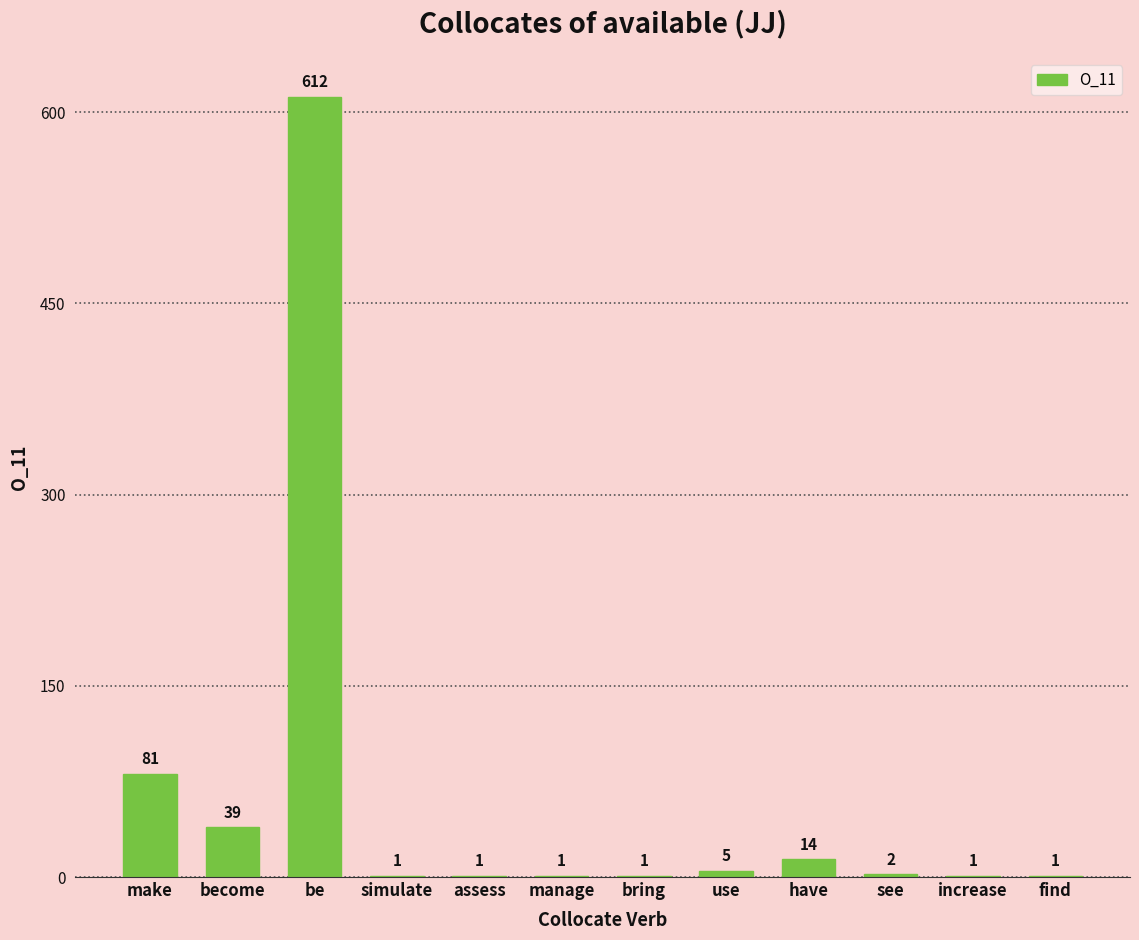

Which label corresponds to the largest value in the chart?

be